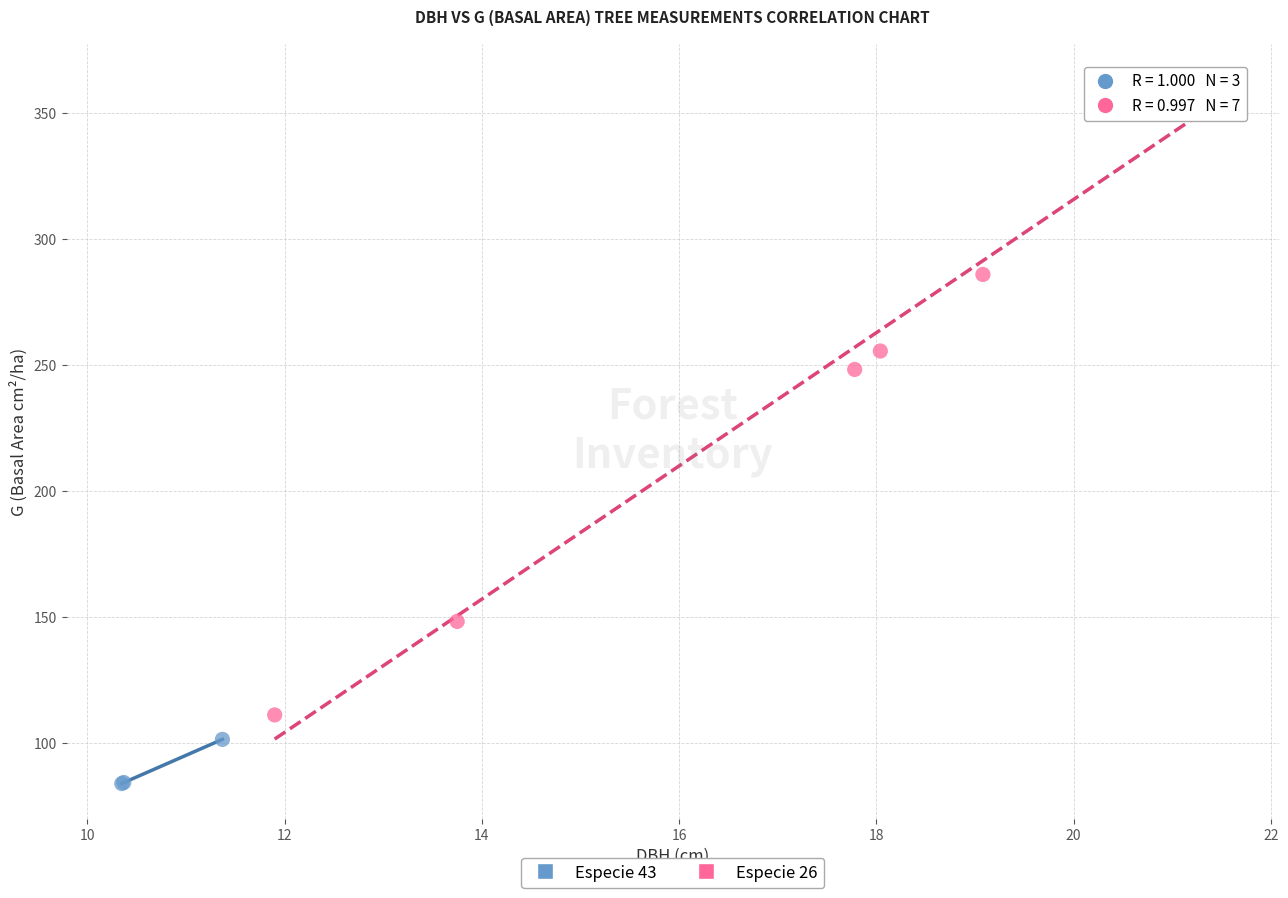

Which series reaches the maximum Y coordinate?

Especie 26